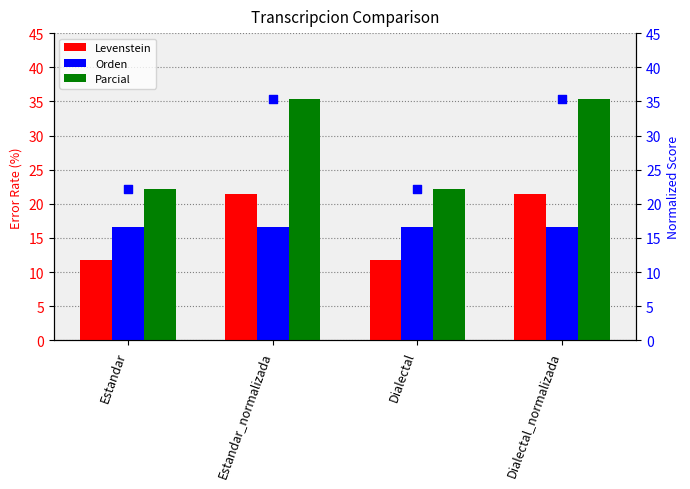

What is the total value across all series at Estandar_normalizada?

108.7